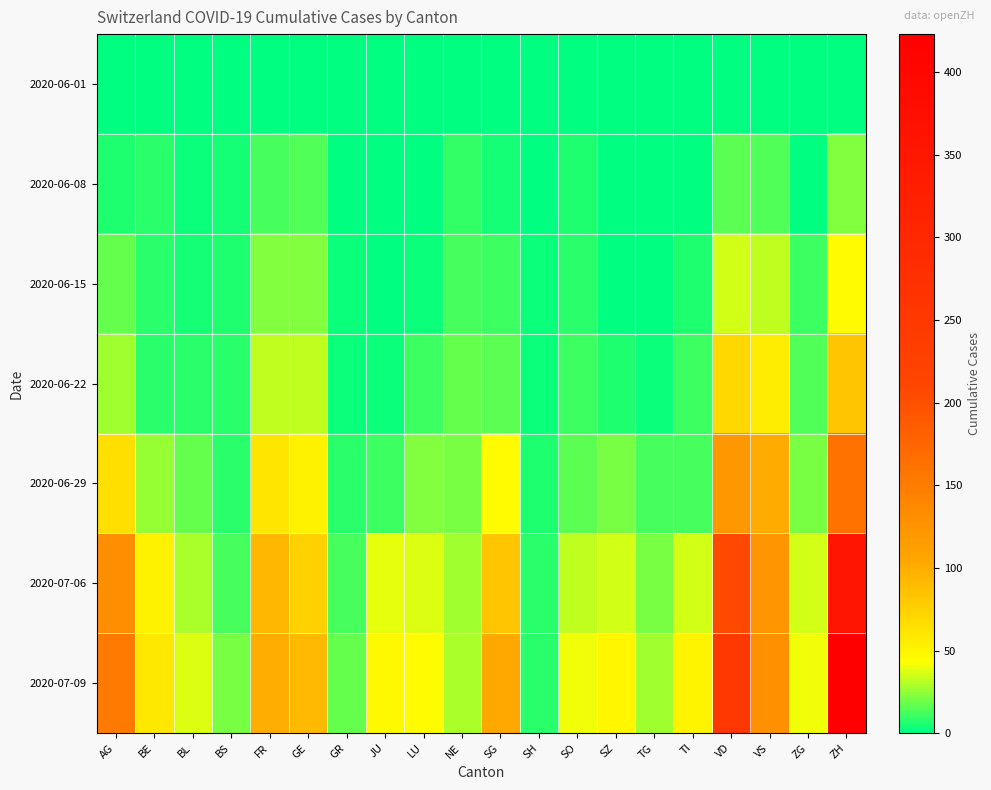

Which series has the widest spread of values?

2020-07-09